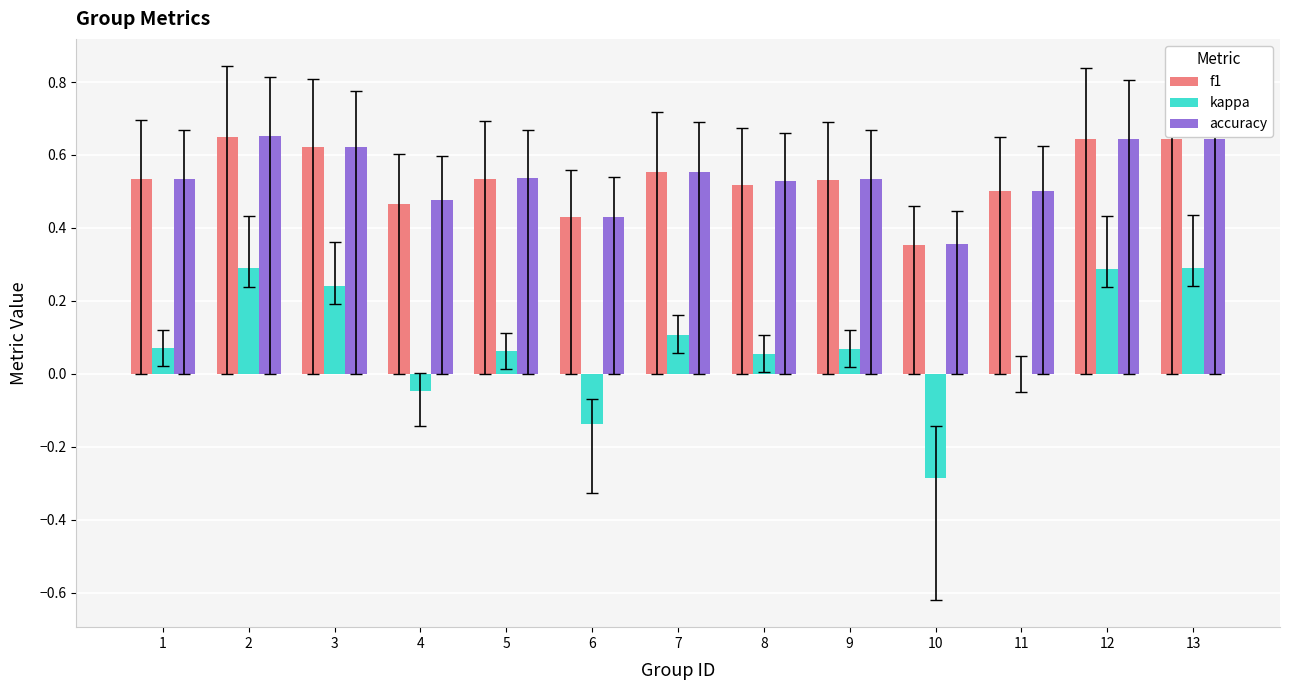

The accuracy series shows 0.8 at 9. True or false?

False